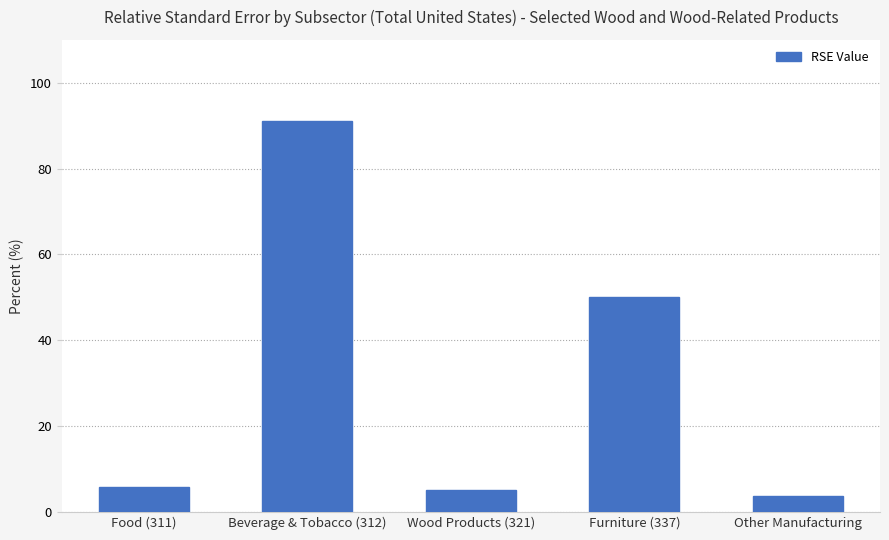

What is the approximate value at Food (311)?

5.9